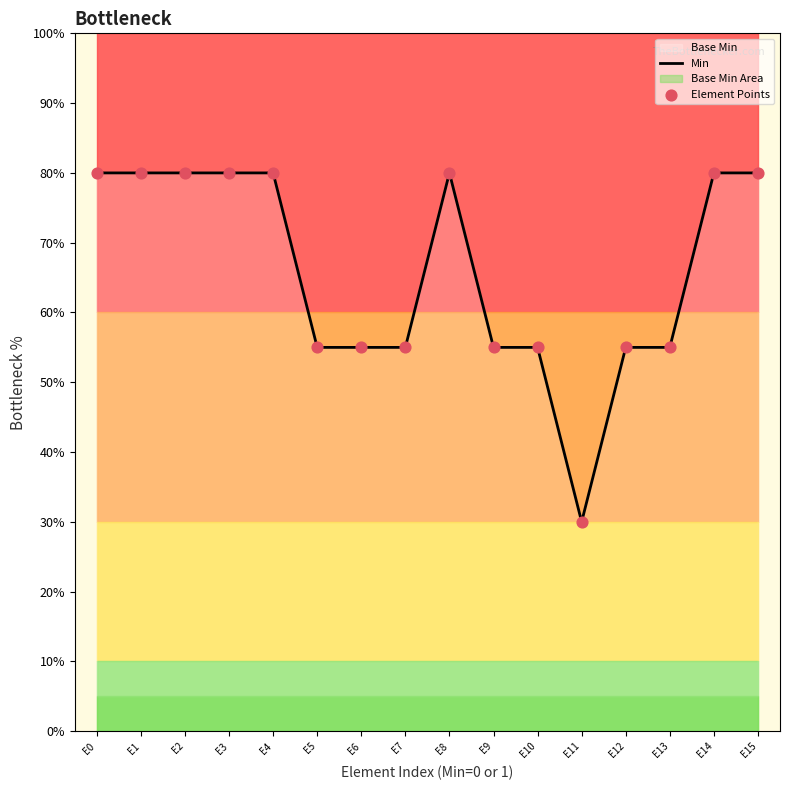

Which series contains the lowest Y value?

Min